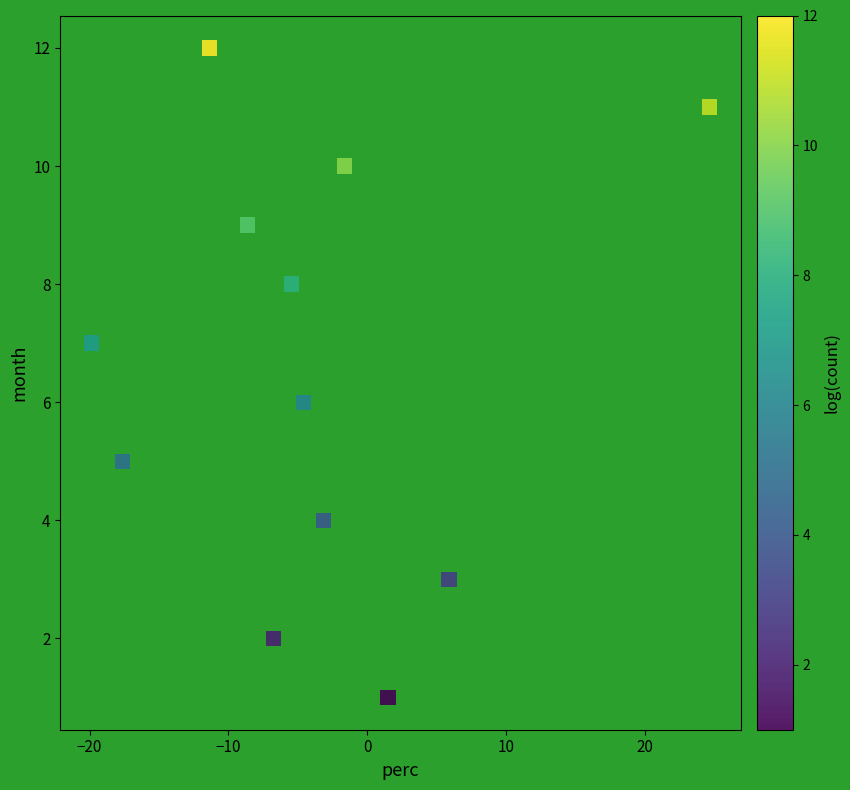

What is the range of Y values (max minus min)?

11